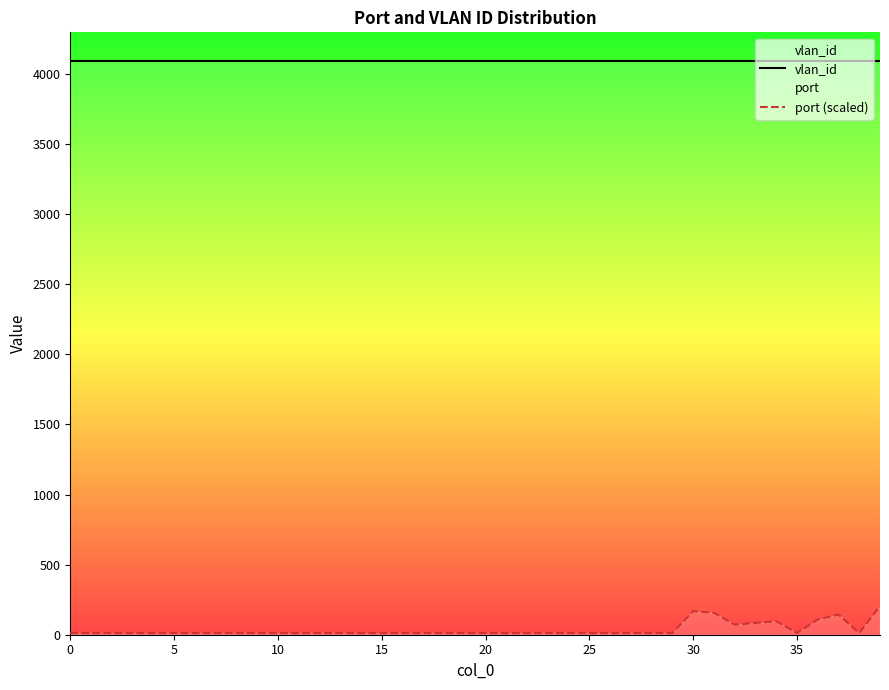

What is the difference between the maximum and second lowest values in the port (scaled) series?

192.6